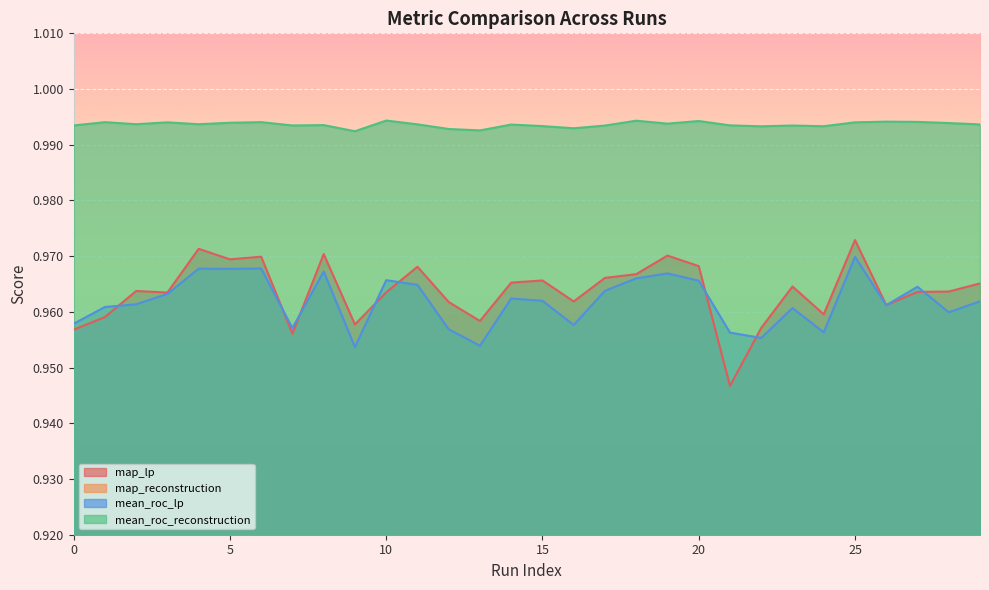

Reading left to right, list all the values displayed in this chart.

map_lp: 1.0	1.0	1.0	1.0	1.0	1.0	1.0	1.0	1.0	1.0	1.0	1.0	1.0	1.0	1.0	1.0	1.0	1.0	1.0	1.0	1.0	0.9	1.0	1.0	1.0	1.0	1.0	1.0	1.0	1.0
map_reconstruction: 0.3	0.3	0.3	0.3	0.3	0.3	0.3	0.3	0.3	0.3	0.3	0.3	0.3	0.3	0.3	0.3	0.3	0.3	0.3	0.3	0.3	0.3	0.3	0.3	0.3	0.3	0.3	0.3	0.3	0.3
mean_roc_lp: 1.0	1.0	1.0	1.0	1.0	1.0	1.0	1.0	1.0	1.0	1.0	1.0	1.0	1.0	1.0	1.0	1.0	1.0	1.0	1.0	1.0	1.0	1.0	1.0	1.0	1.0	1.0	1.0	1.0	1.0
mean_roc_reconstruction: 1.0	1.0	1.0	1.0	1.0	1.0	1.0	1.0	1.0	1.0	1.0	1.0	1.0	1.0	1.0	1.0	1.0	1.0	1.0	1.0	1.0	1.0	1.0	1.0	1.0	1.0	1.0	1.0	1.0	1.0